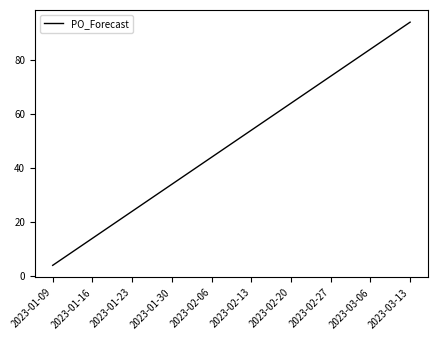

What is the sum of all values?

490